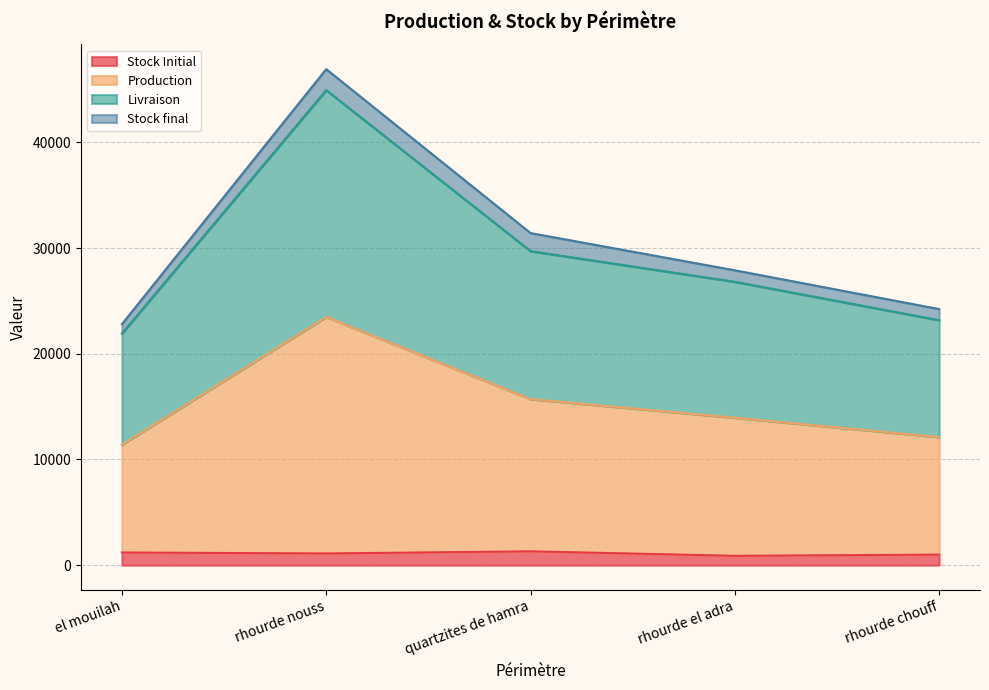

At which category does the chart reach its peak across all series?

rhourde nouss